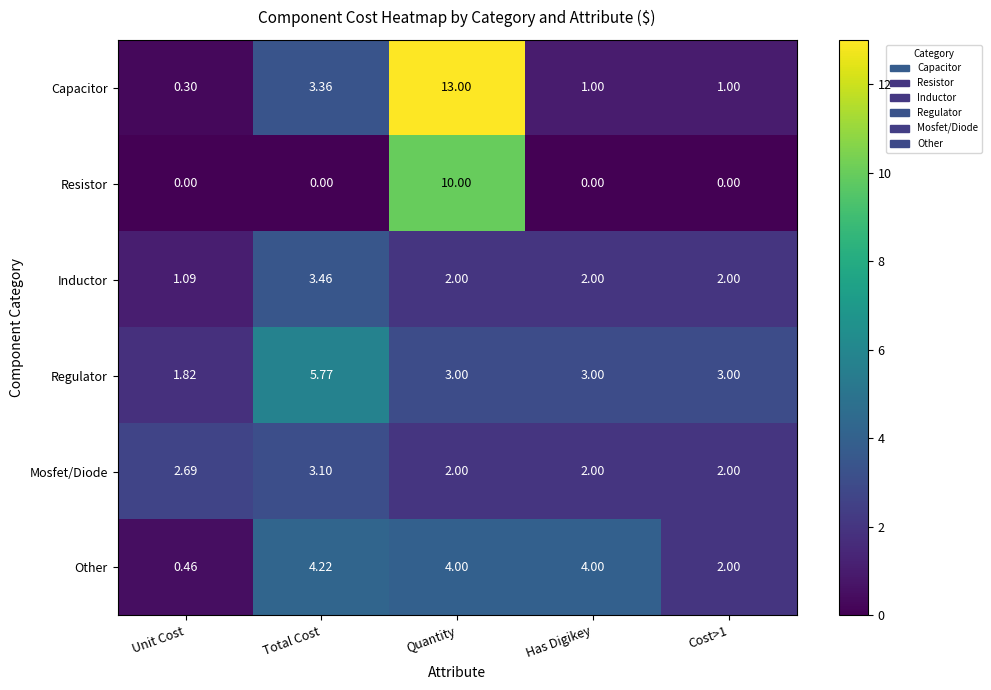

At Total Cost, list the series in order from largest to smallest.

Regulator, Other, Inductor, Capacitor, Mosfet/Diode, Resistor